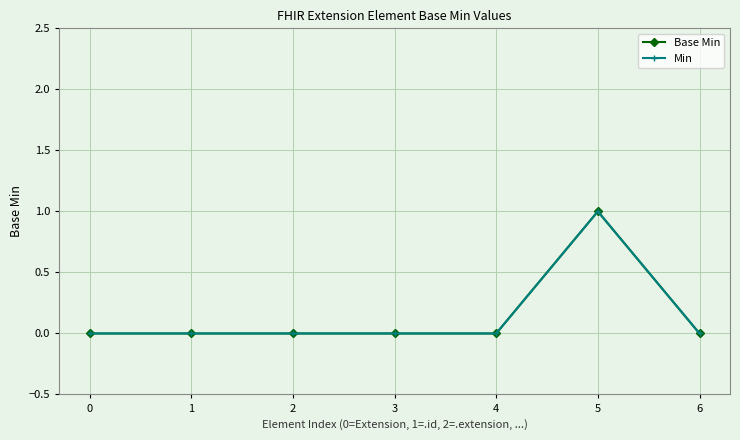

How many lines are shown in the chart?

2